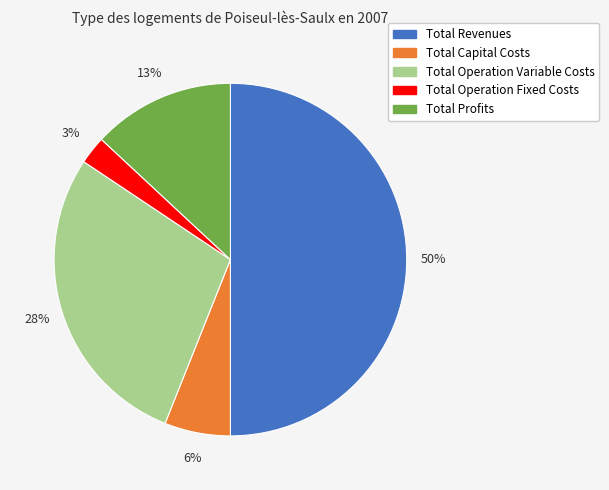

To the nearest percent, what portion does Total Capital Costs represent?

6%